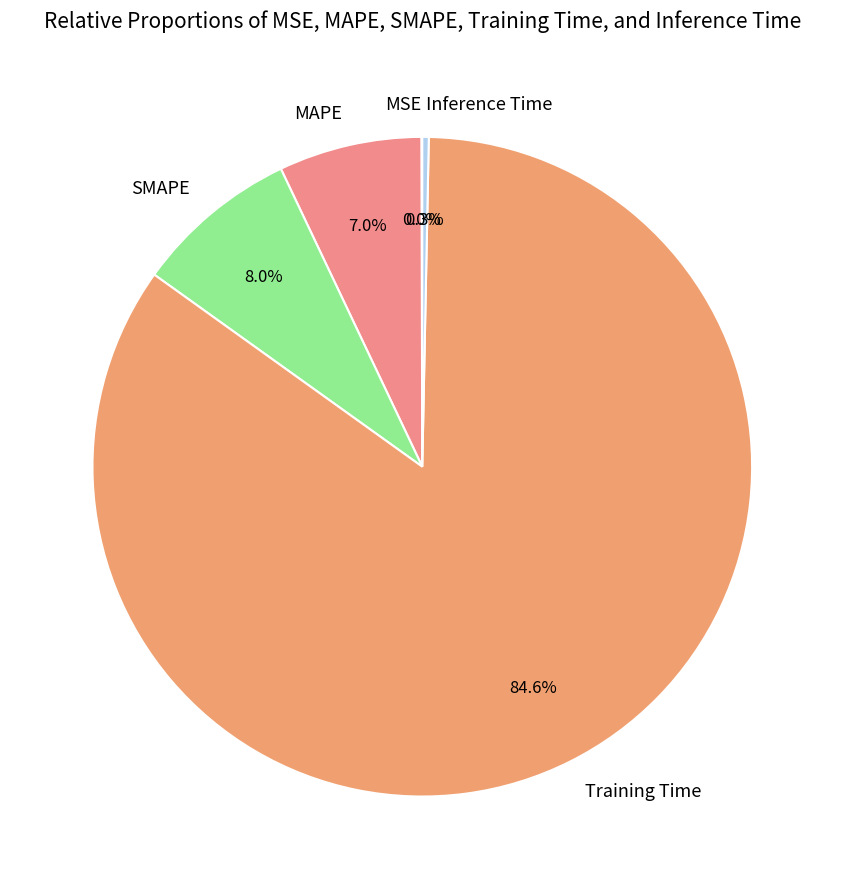

What is the largest slice in the pie chart?

Training Time